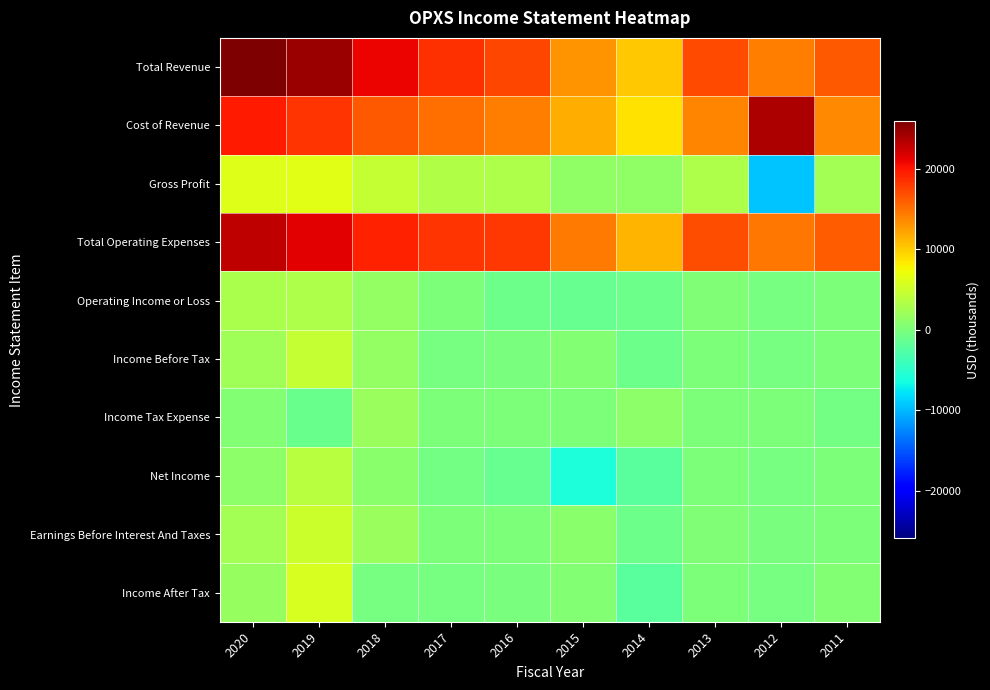

At which category is the sum across all series the highest?

2019